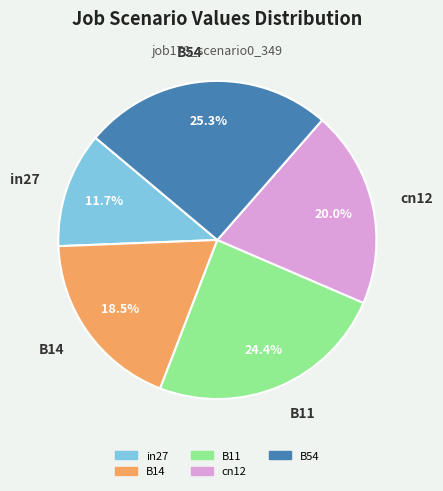

The in27 slice represents 12% of the pie. True or false?

True